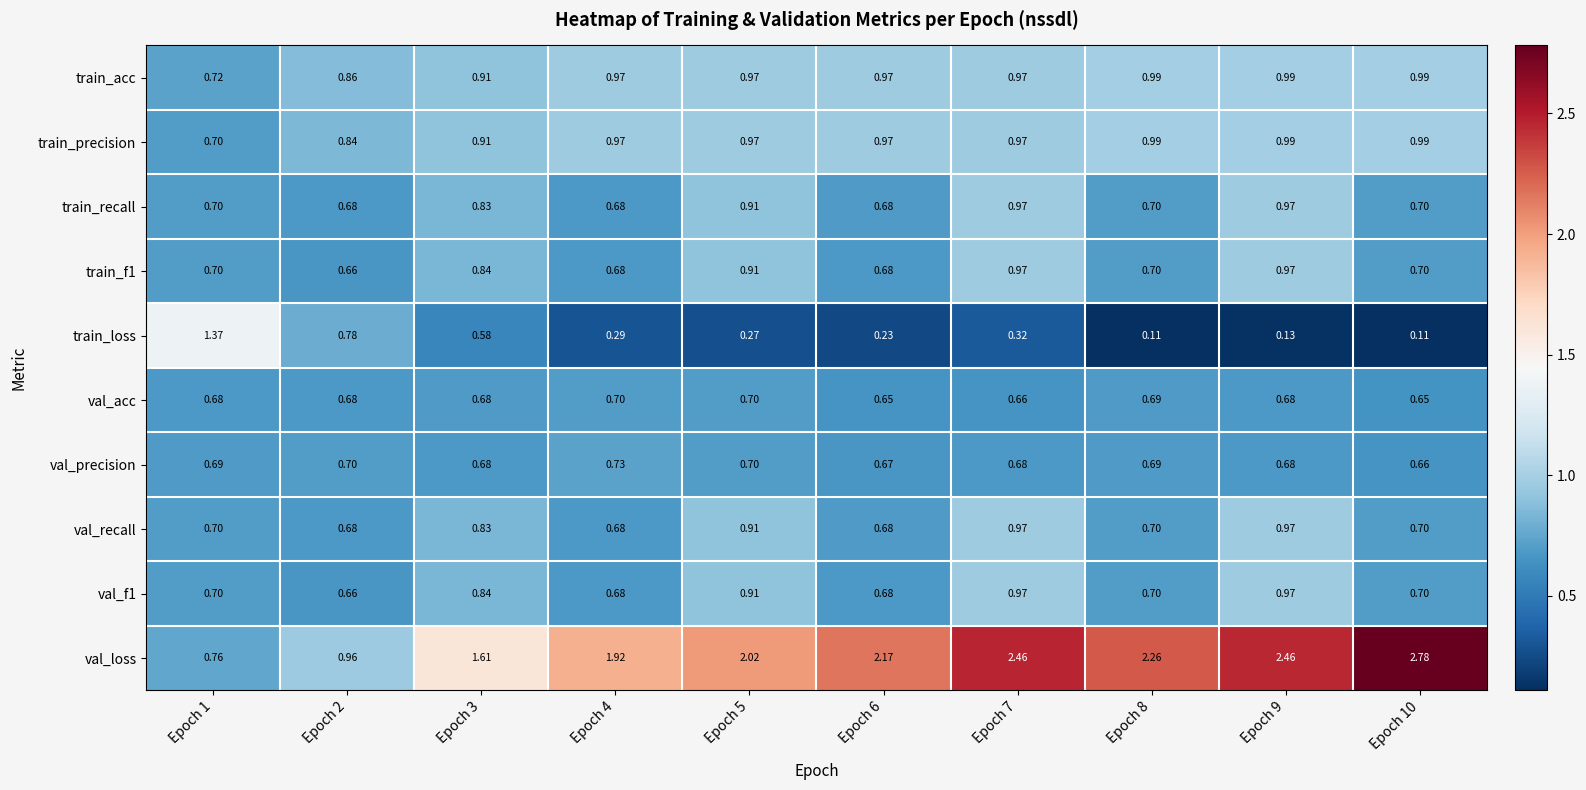

Which series has the largest range (max minus min)?

val_loss